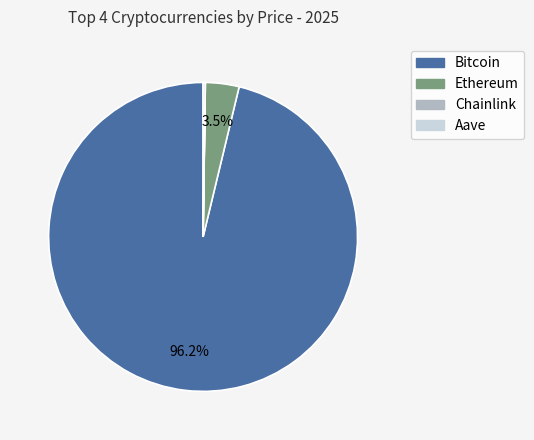

What is the largest slice in the pie chart?

Bitcoin